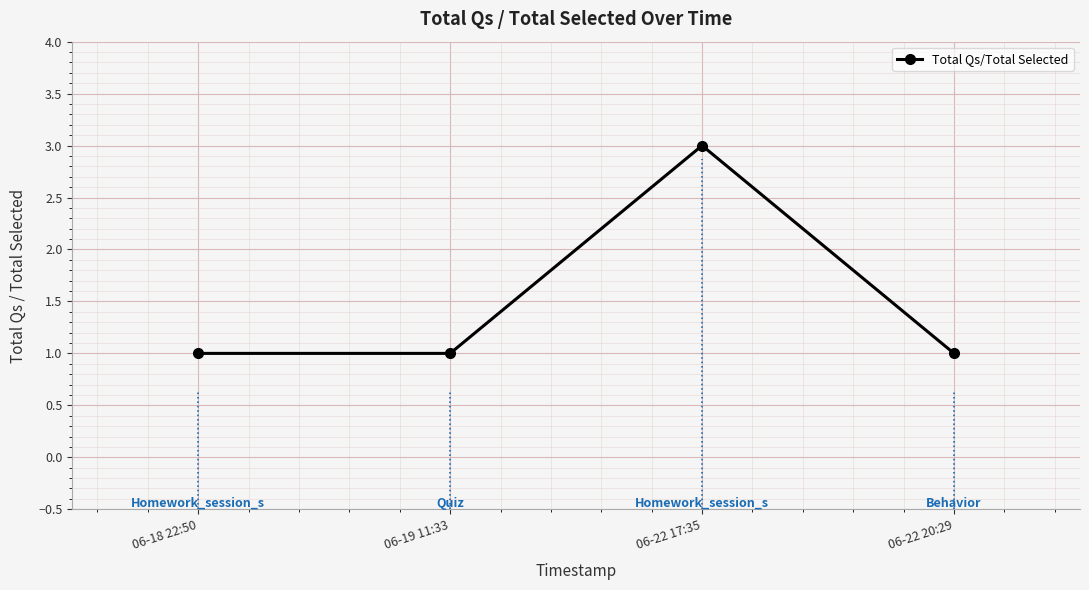

True or false: the data shows 1 at 06-19 11:33.

True